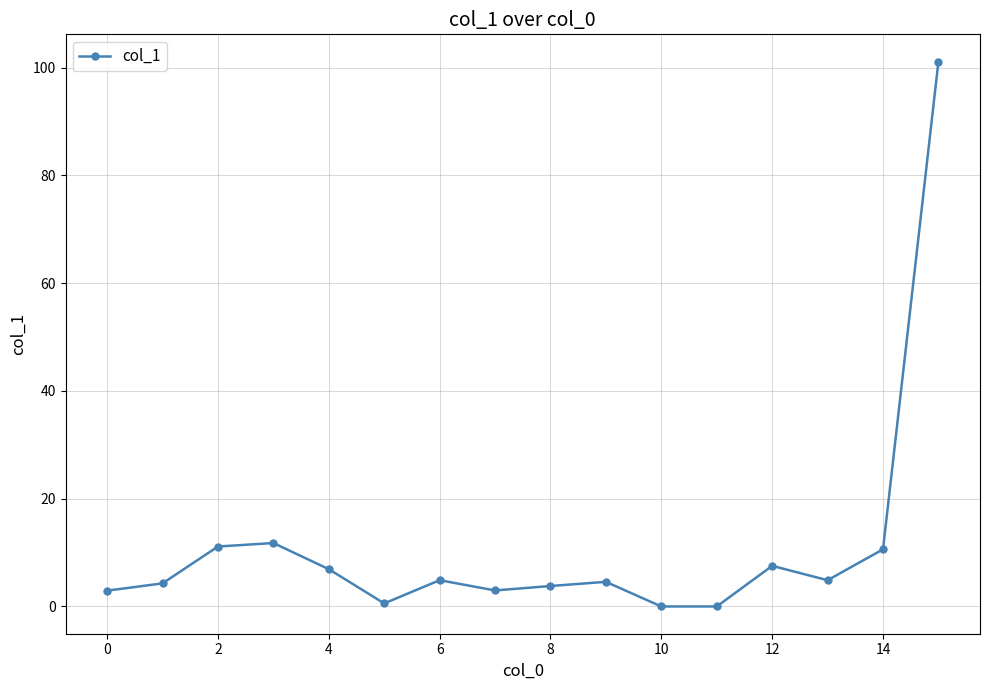

What is the value of the 1st point from the left?

2.9